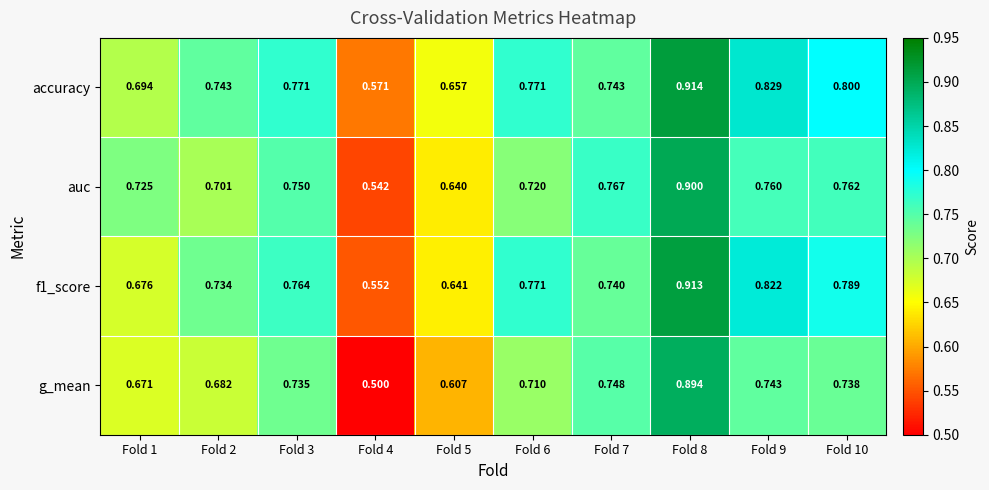

Is the value of auc at Fold 3 greater than the value of f1_score at Fold 4?

Yes